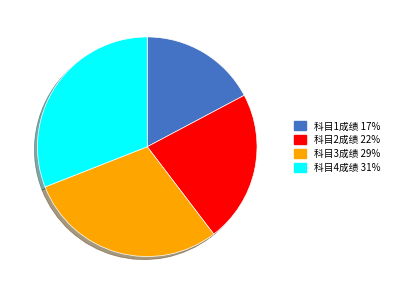

Do 科目3成绩 and 科目2成绩 together represent more than half of the pie?

Yes